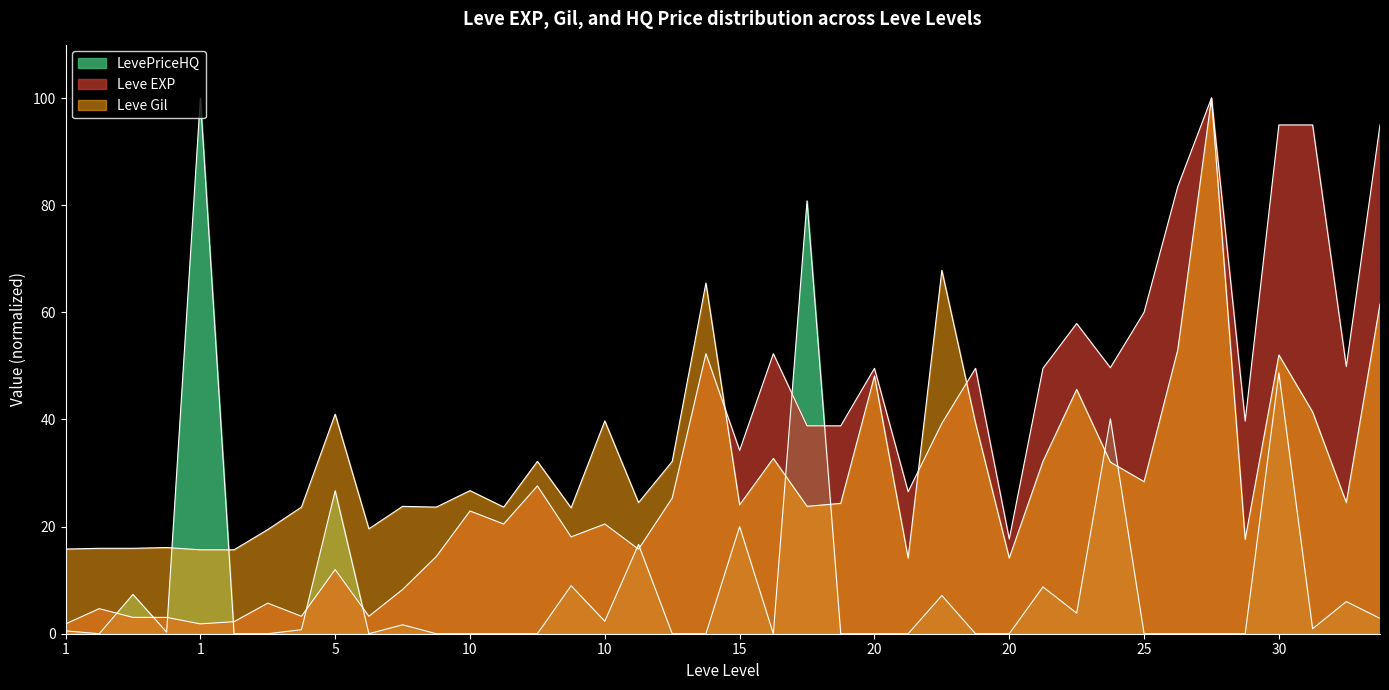

Which series has the largest total across all categories?

Leve EXP